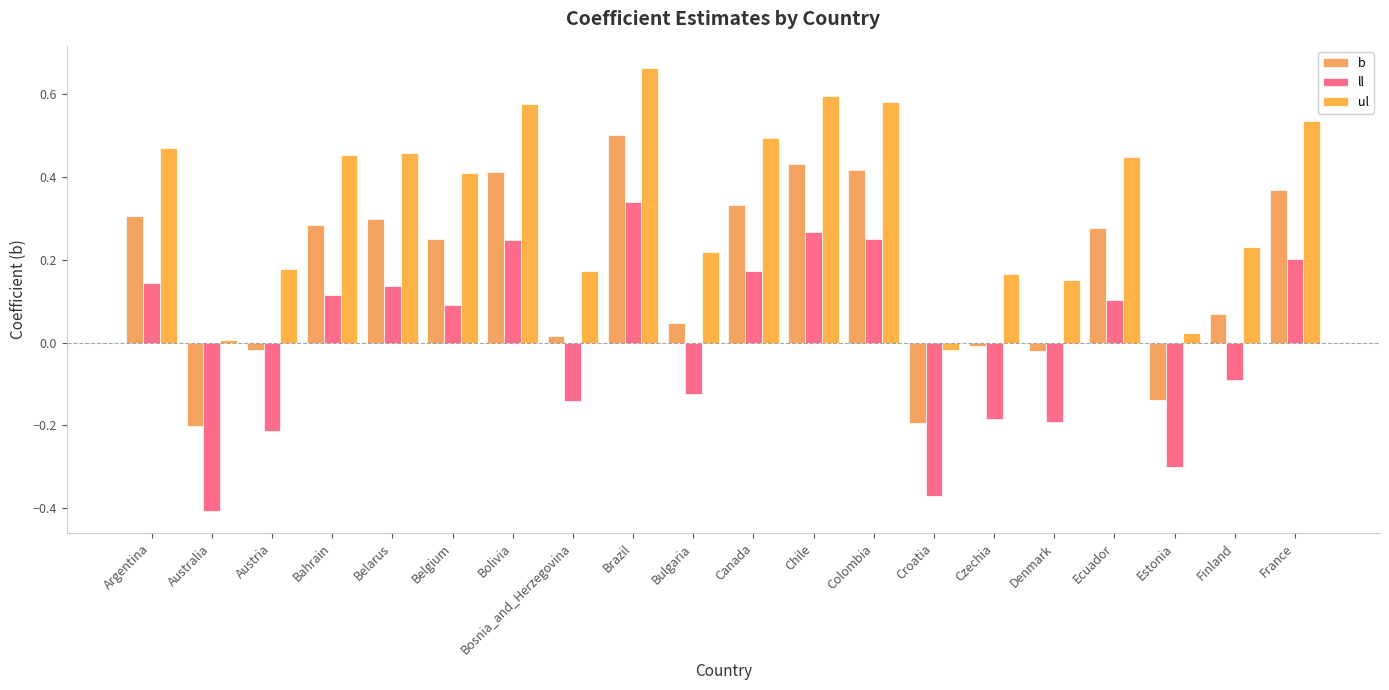

How many groups of bars are there?

20